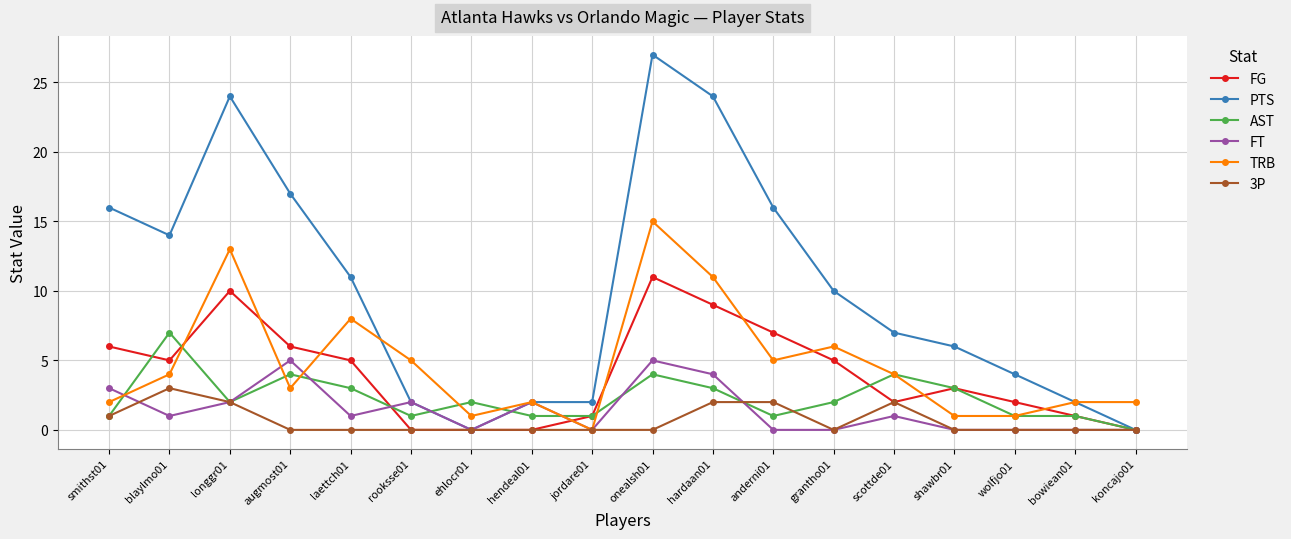

Is the value of TRB at scottde01 greater than the value of FG at hendeal01?

Yes